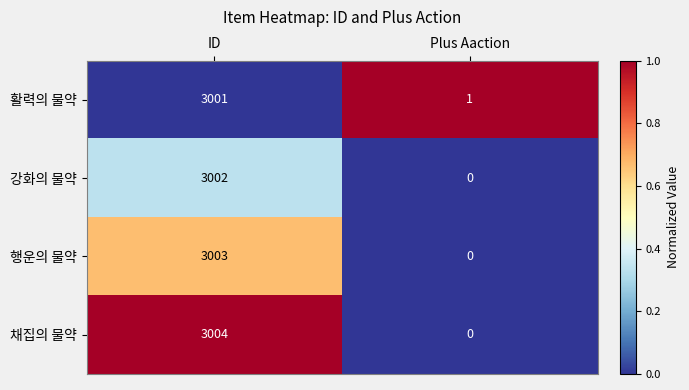

Which series changed the most between ID and Plus Aaction?

채집의 물약